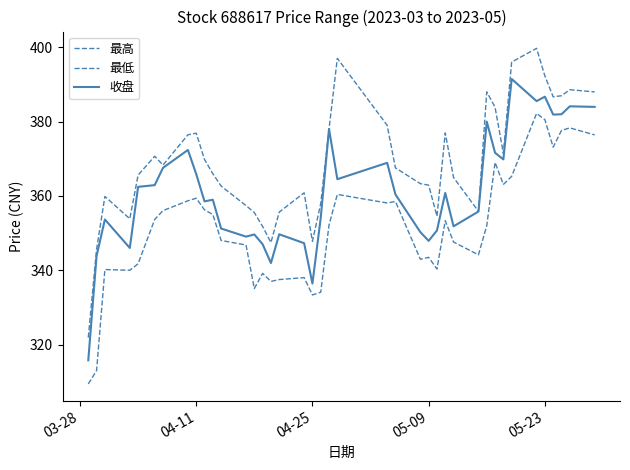

What is the difference between the maximum and minimum values in the 收盘 series?

75.7